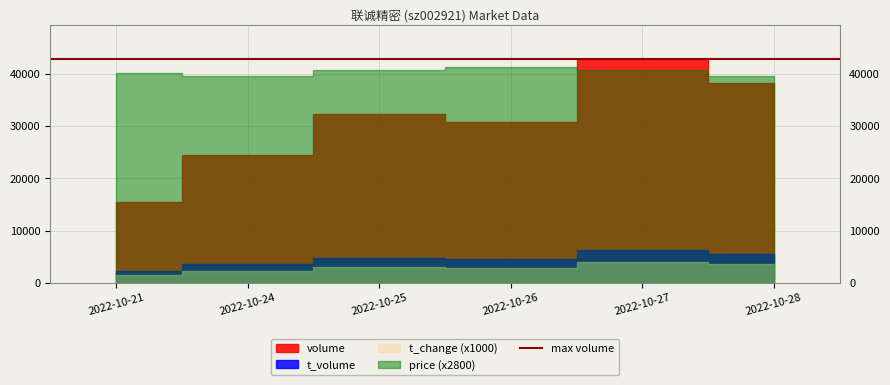

Reading left to right, what are all the values shown in this chart?

price: 2022-10-21=14.3	2022-10-24=14.1	2022-10-25=14.6	2022-10-26=14.8	2022-10-27=14.6	2022-10-28=14.2
volume: 2022-10-21=15519.0	2022-10-24=24486.0	2022-10-25=32305.0	2022-10-26=30897.0	2022-10-27=42909.0	2022-10-28=38256.0
t_volume: 2022-10-21=2232.0	2022-10-24=3517.0	2022-10-25=4653.0	2022-10-26=4547.0	2022-10-27=6229.0	2022-10-28=5502.0
t_change: 2022-10-21=1.4	2022-10-24=2.3	2022-10-25=3.0	2022-10-26=2.9	2022-10-27=4.0	2022-10-28=3.5